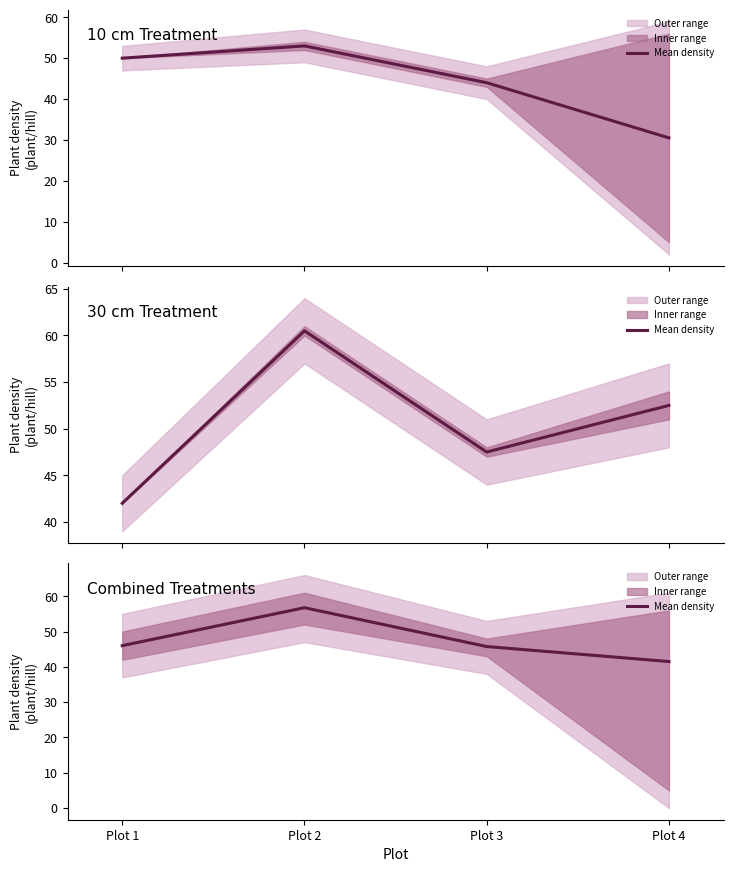

Where is the data nearest to the value 49?

Plot 1